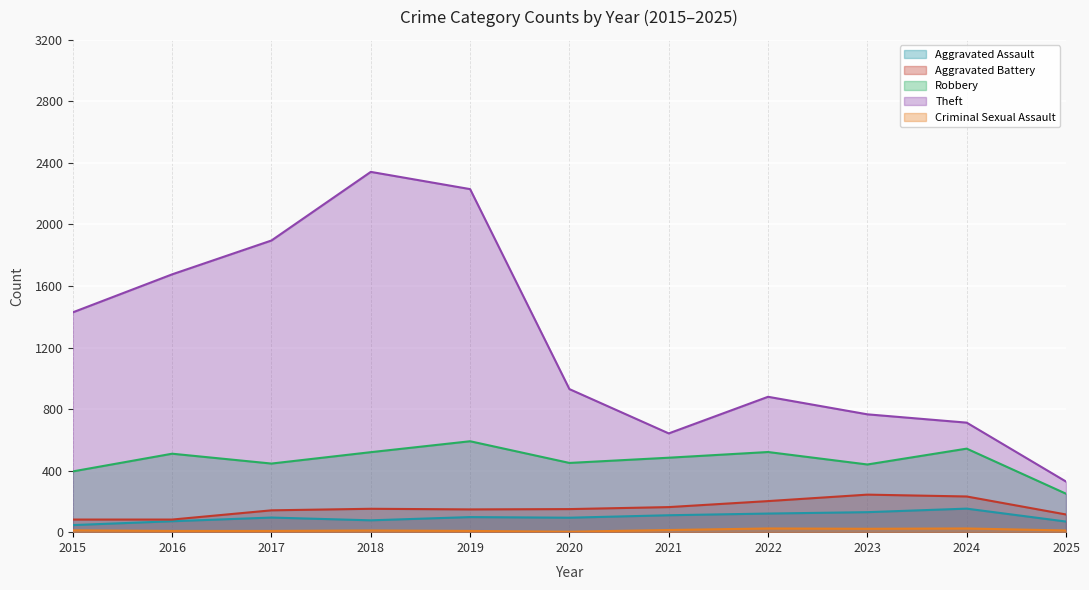

What is the sum of the Criminal Sexual Assault values at 2019 and 2018?

19